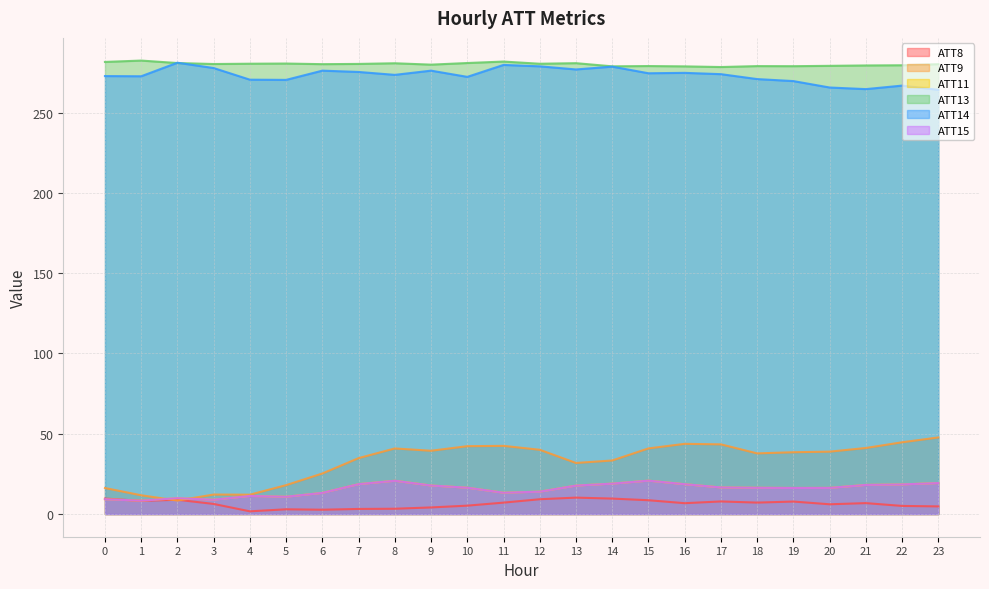

True or false: ATT14 and ATT8 intersect in this chart.

False